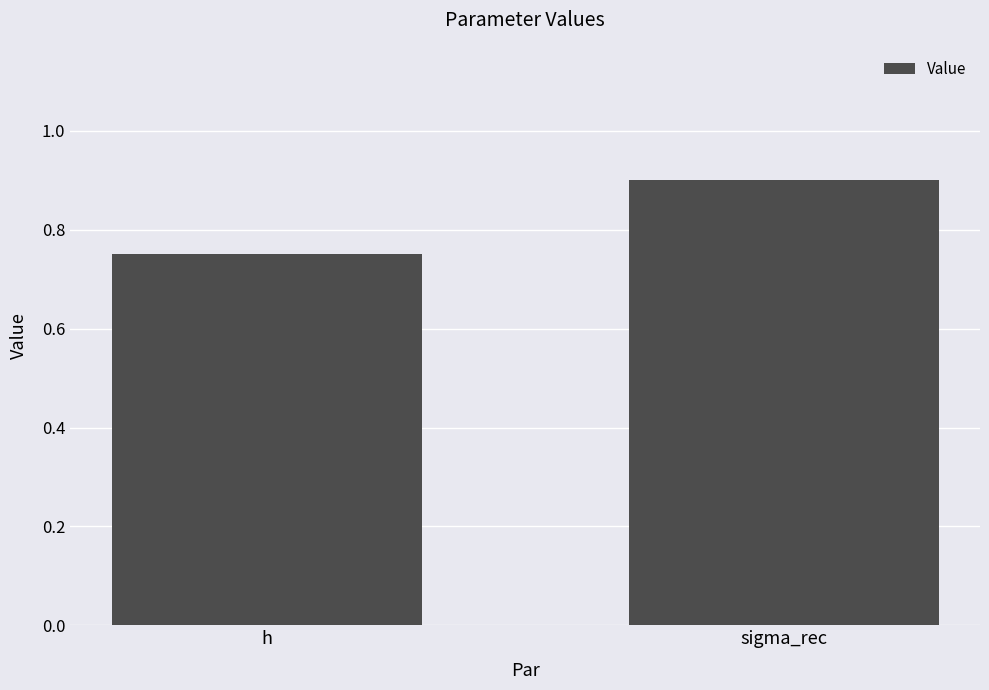

List the labels in order of value, largest first.

sigma_rec, h